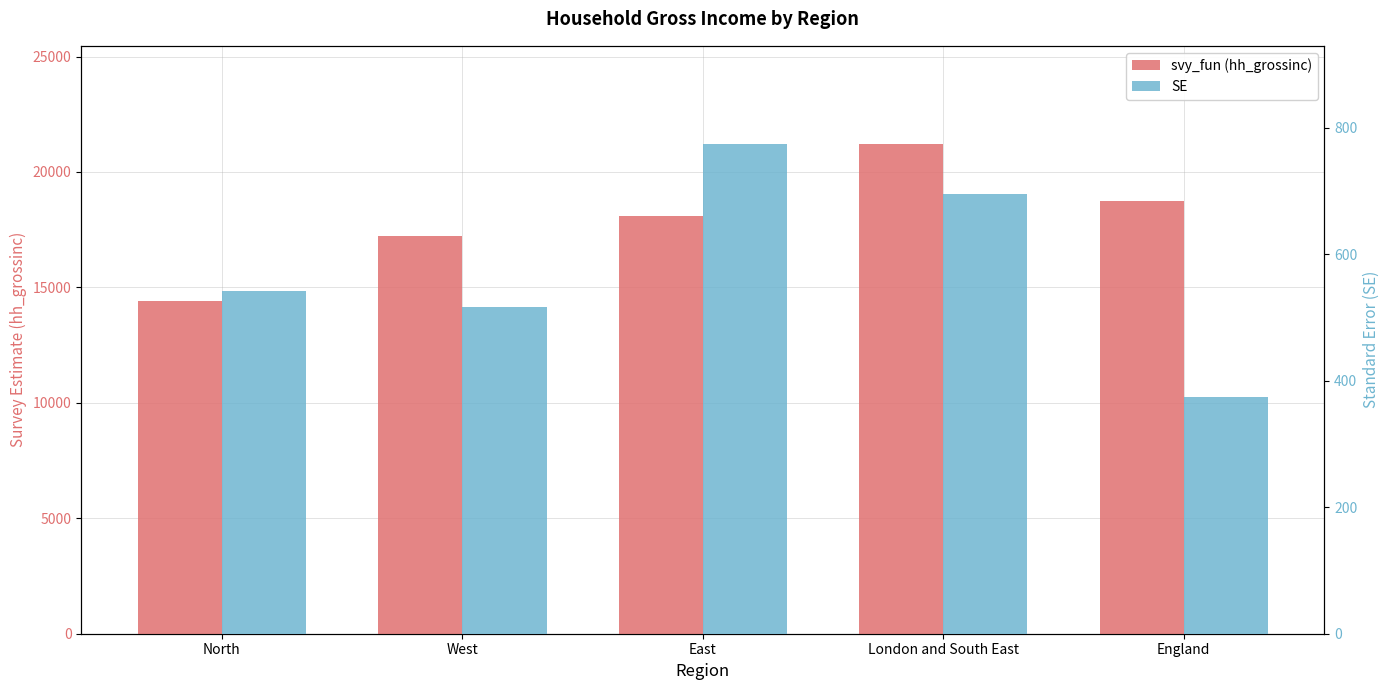

Does the chart contain any negative values?

No